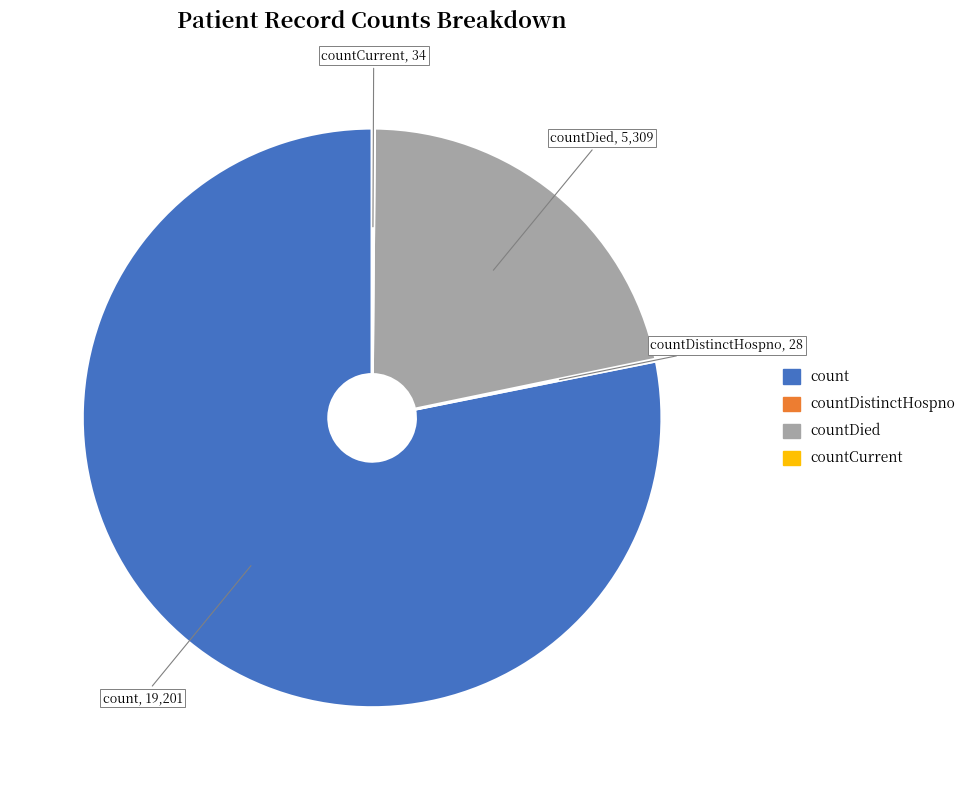

Do count and countDied together represent more than half of the pie?

Yes